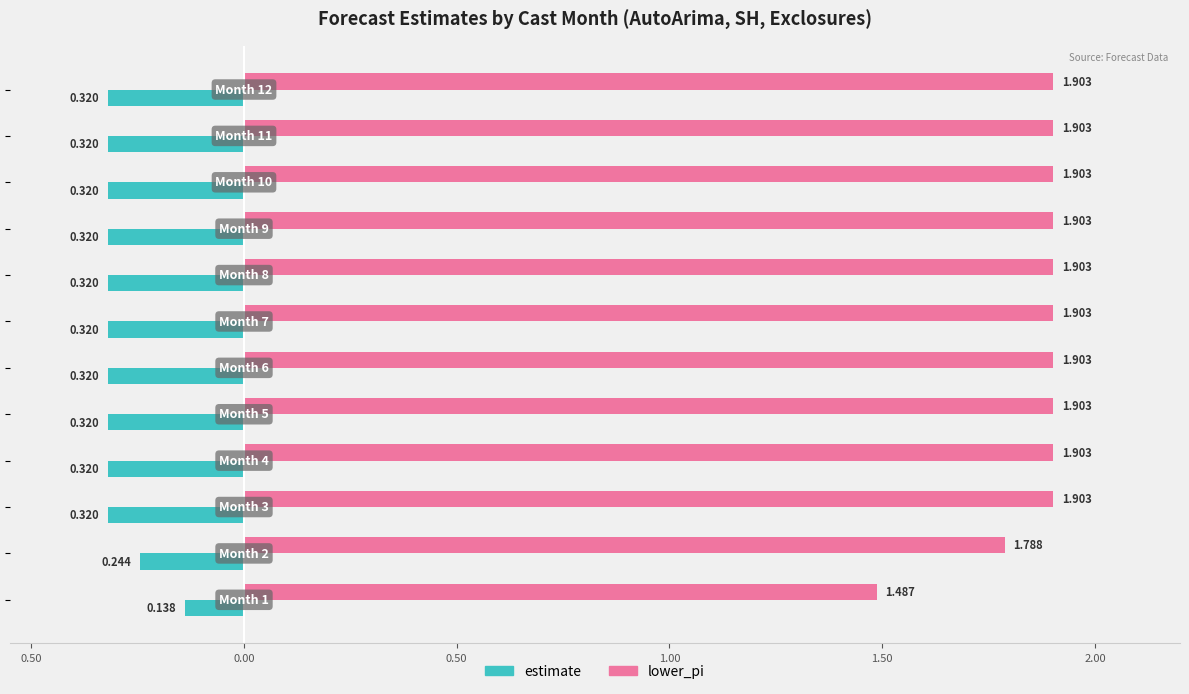

What is the difference between the maximum and minimum values in the estimate series?

0.2